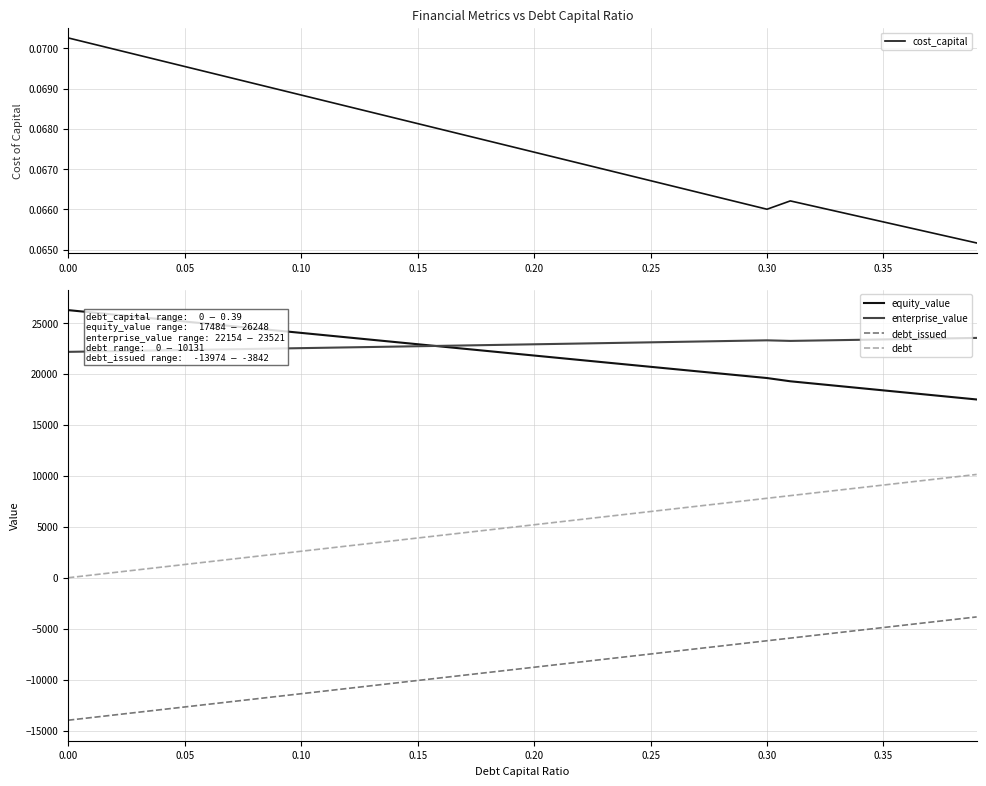

The equity_value series shows 10046.2 at 10. True or false?

False